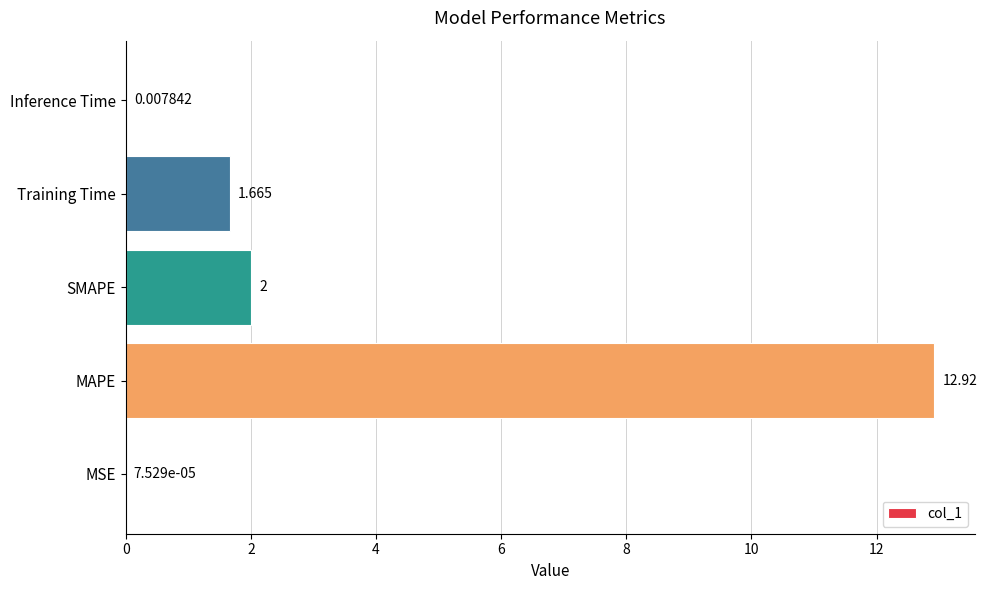

Which has a higher value, SMAPE or MSE?

SMAPE